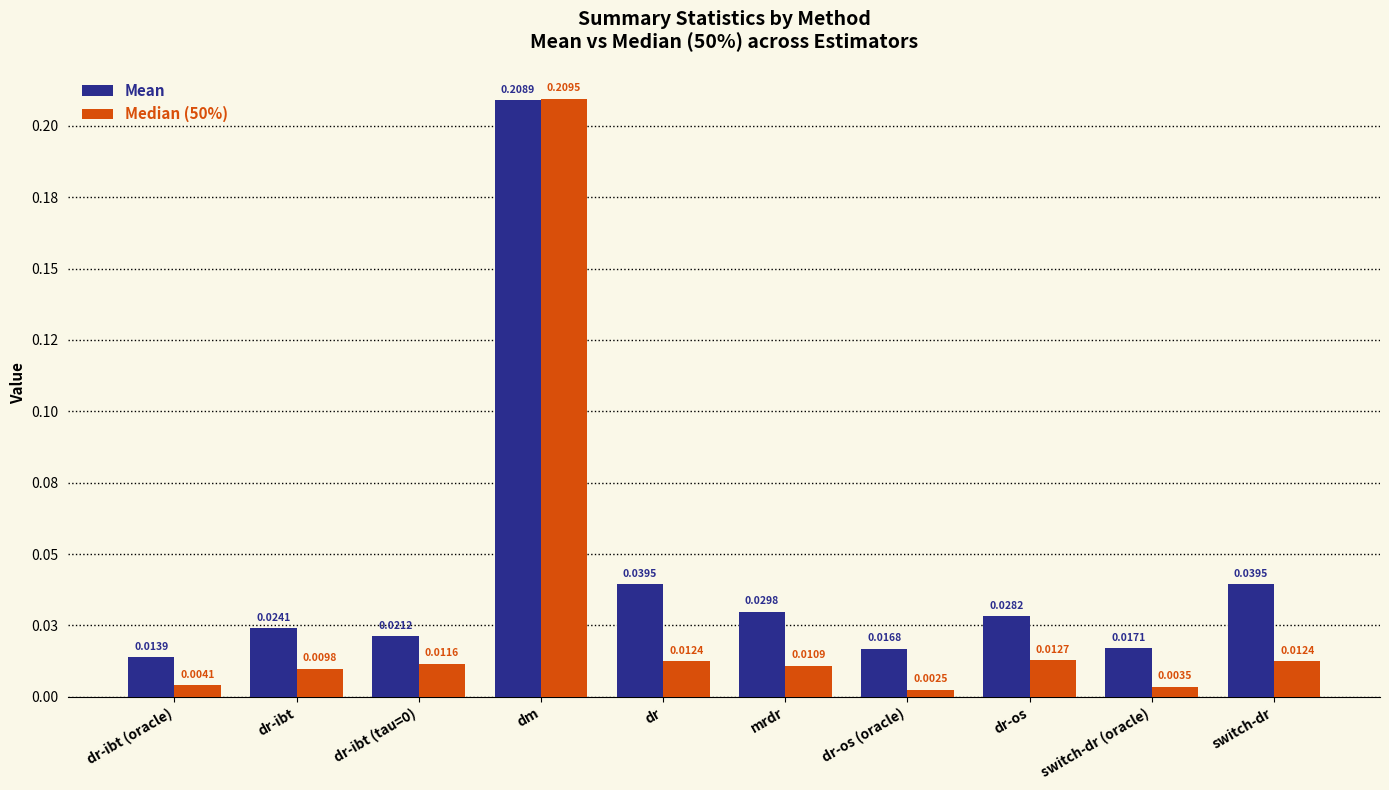

Reading right to left, list all the values displayed in this chart.

mean: switch-dr=0.0	switch-dr (oracle)=0.0	dr-os=0.0	dr-os (oracle)=0.0	mrdr=0.0	dr=0.0	dm=0.2	dr-ibt (tau=0)=0.0	dr-ibt=0.0	dr-ibt (oracle)=0.0
50% (median): switch-dr=0.0	switch-dr (oracle)=0.0	dr-os=0.0	dr-os (oracle)=0.0	mrdr=0.0	dr=0.0	dm=0.2	dr-ibt (tau=0)=0.0	dr-ibt=0.0	dr-ibt (oracle)=0.0